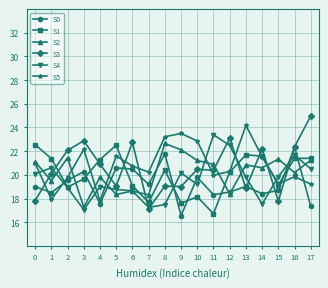

Where do S1 and S5 first cross each other?

1 and 2